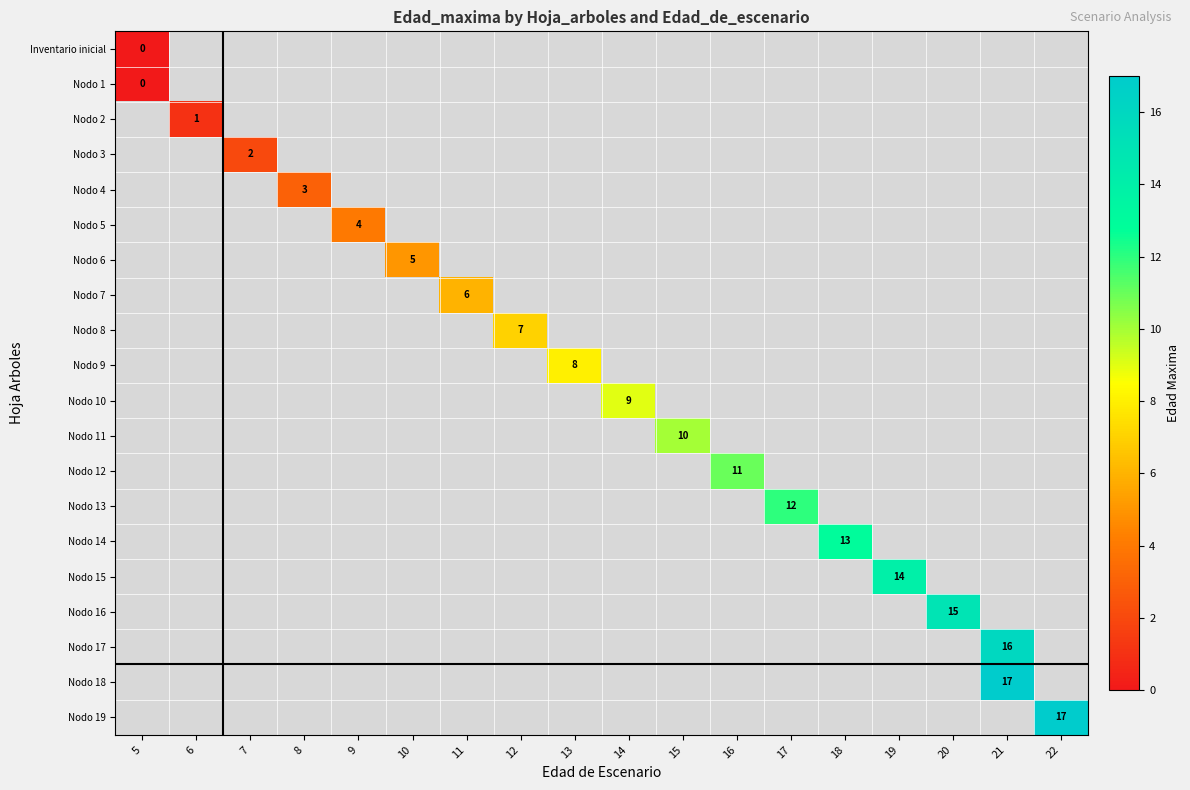

Which category has the highest value across all series?

21